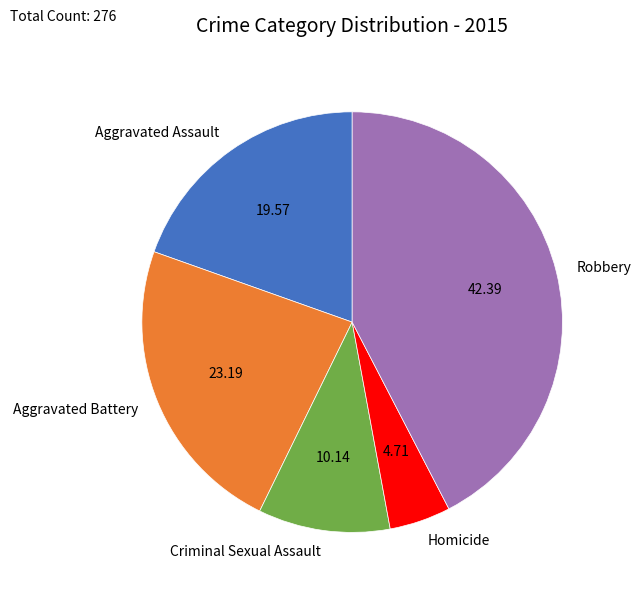

Which slice is the largest?

Robbery